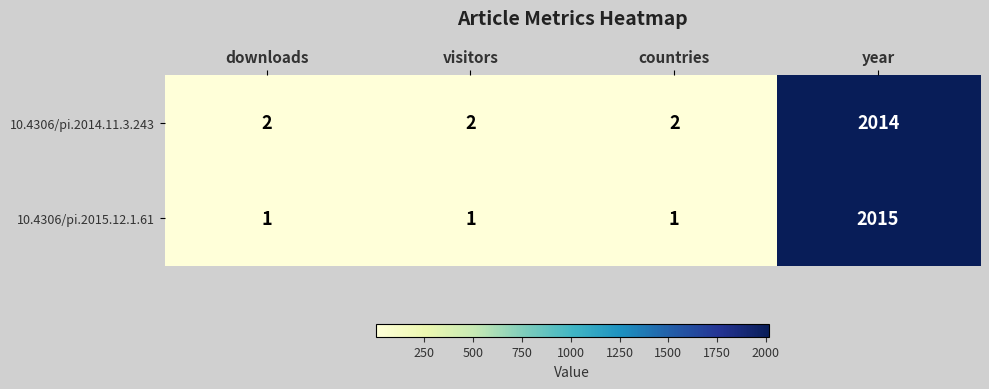

Which series has the largest total across all categories?

10.4306/pi.2014.11.3.243